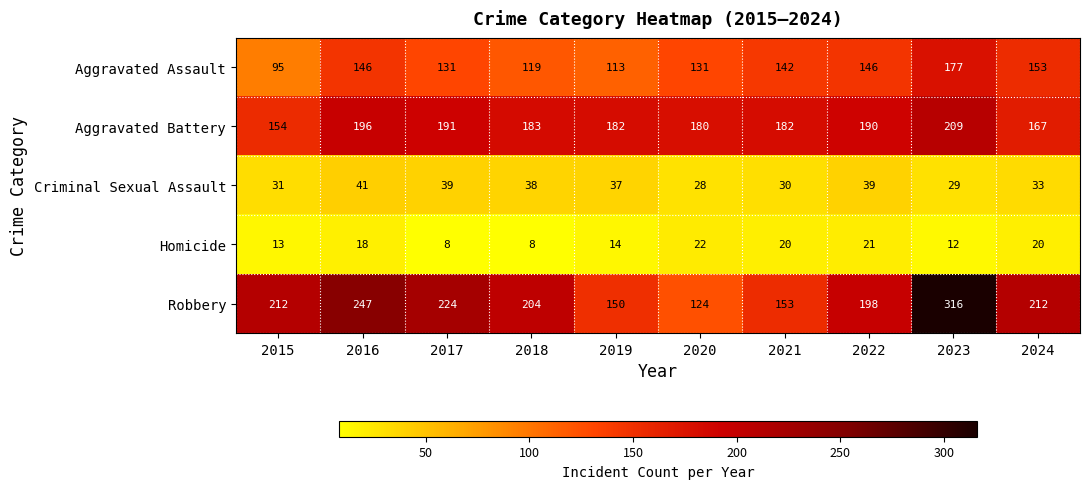

Count the number of data series in this chart.

5